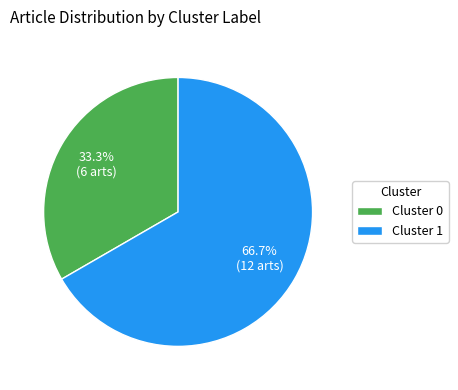

Rank the categories by value from lowest to highest.

Cluster 0, Cluster 1